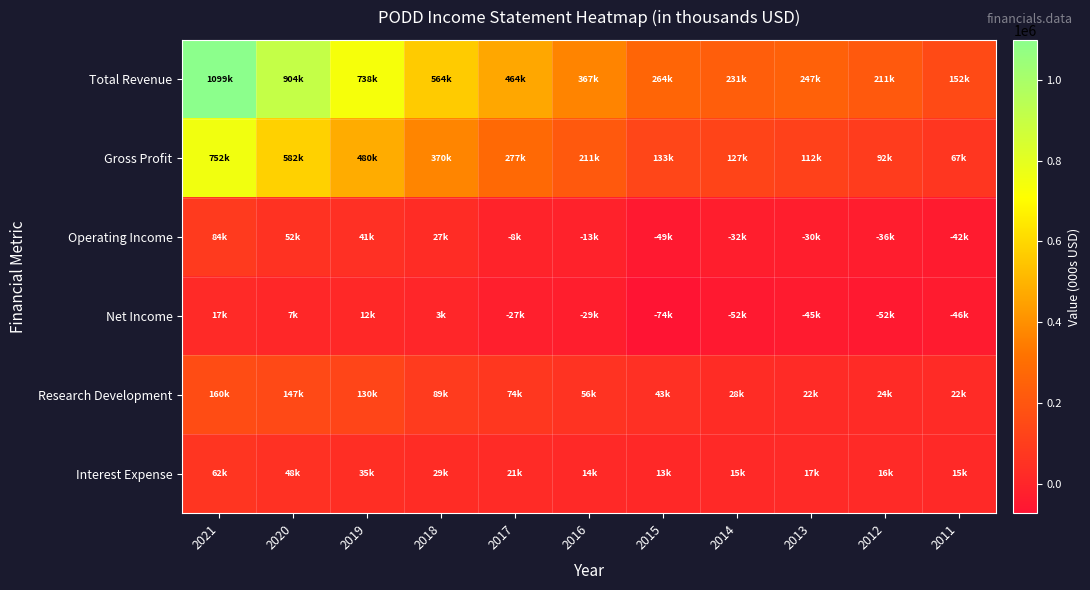

How many categories are shown in the chart?

11